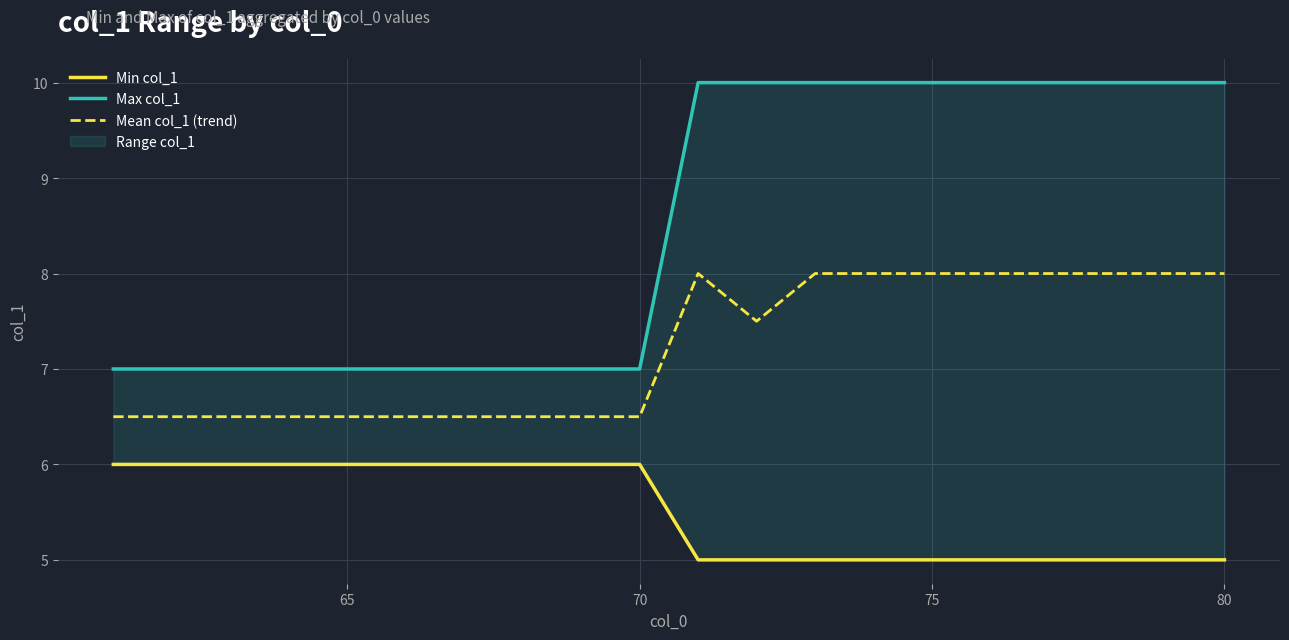

What is the lowest value of the Mean col_1 (trend) series?

6.5